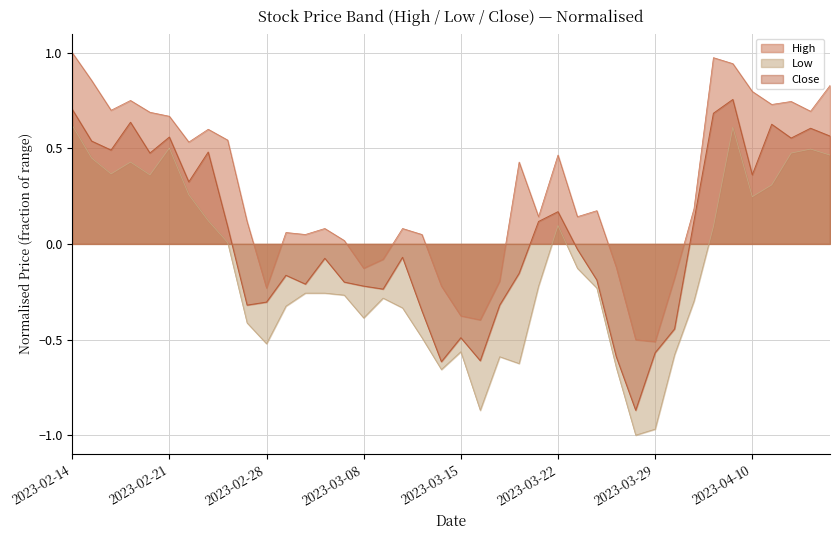

What is the maximum value shown in the chart?

1.0